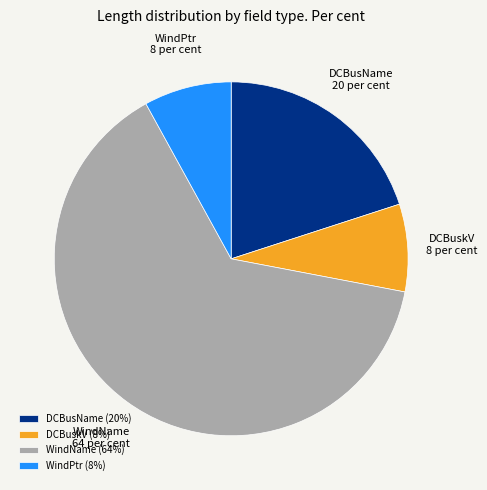

Approximately how many times larger is the value at DCBusName compared to DCBuskV?

2.5